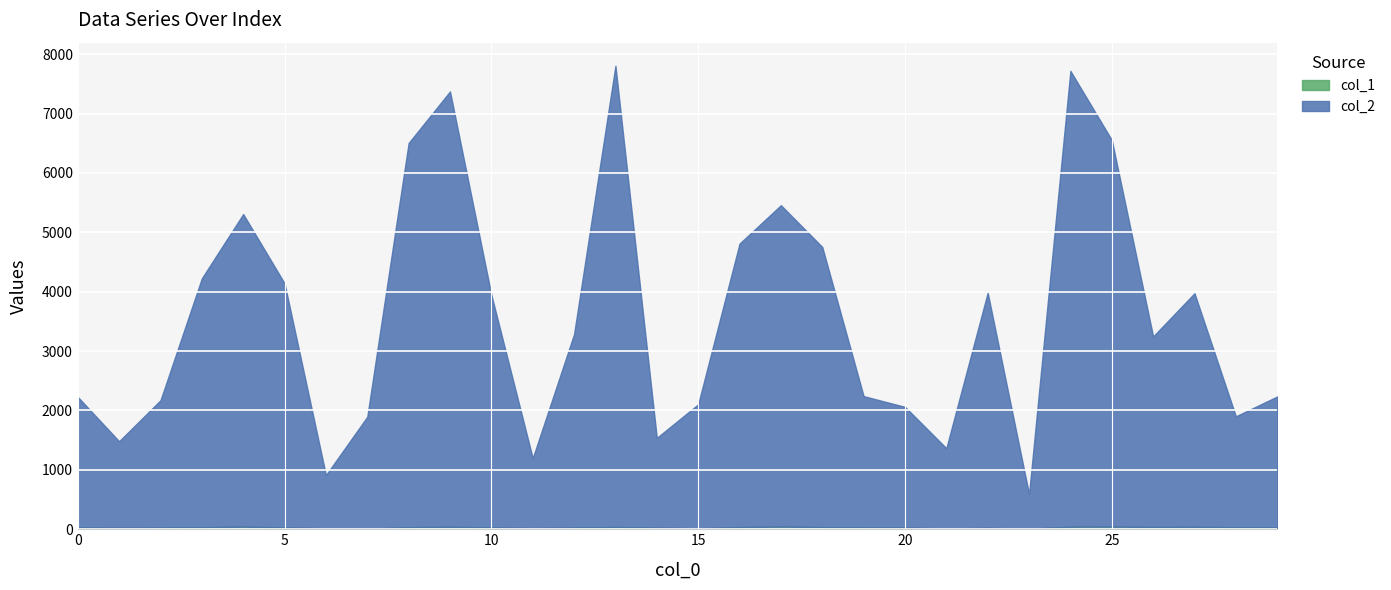

Reading left to right, extract all data points from this chart.

col_2: 2200	1456	2144	4192	5264	4110	896	1885	6470	7331	3918	1176	3259	7766	1512	2087	4773	5412	4718	2213	2032	1351	3960	580	7676	6511	3209	3934	1868	2207
col_1: 29	26	28	34	44	31	16	10	35	42	30	21	28	38	27	17	37	45	36	29	29	14	24	11	43	45	38	41	34	29